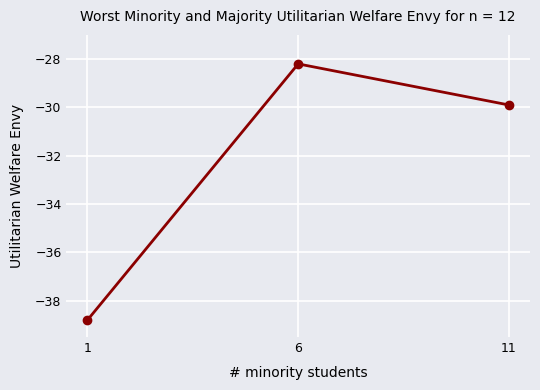

True or false: the data shows -29.9 at 11.

True